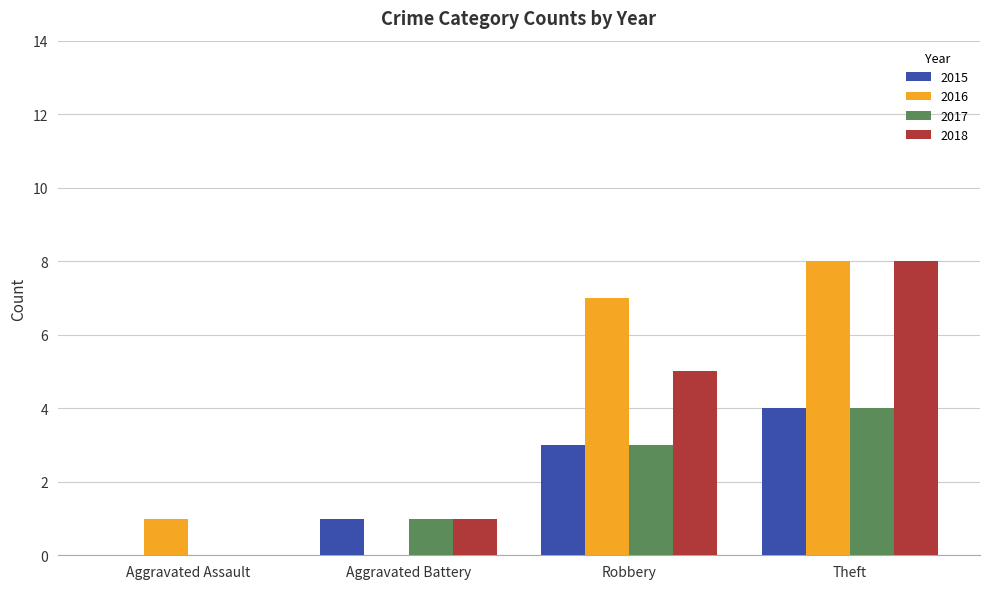

How many groups of bars are there?

4